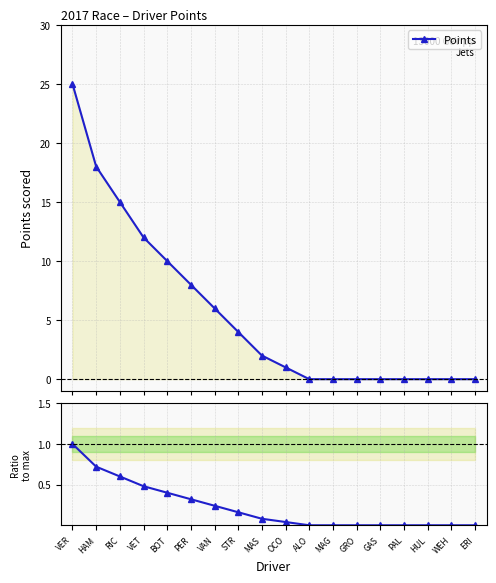

At which category is the sum across all series the highest?

VER